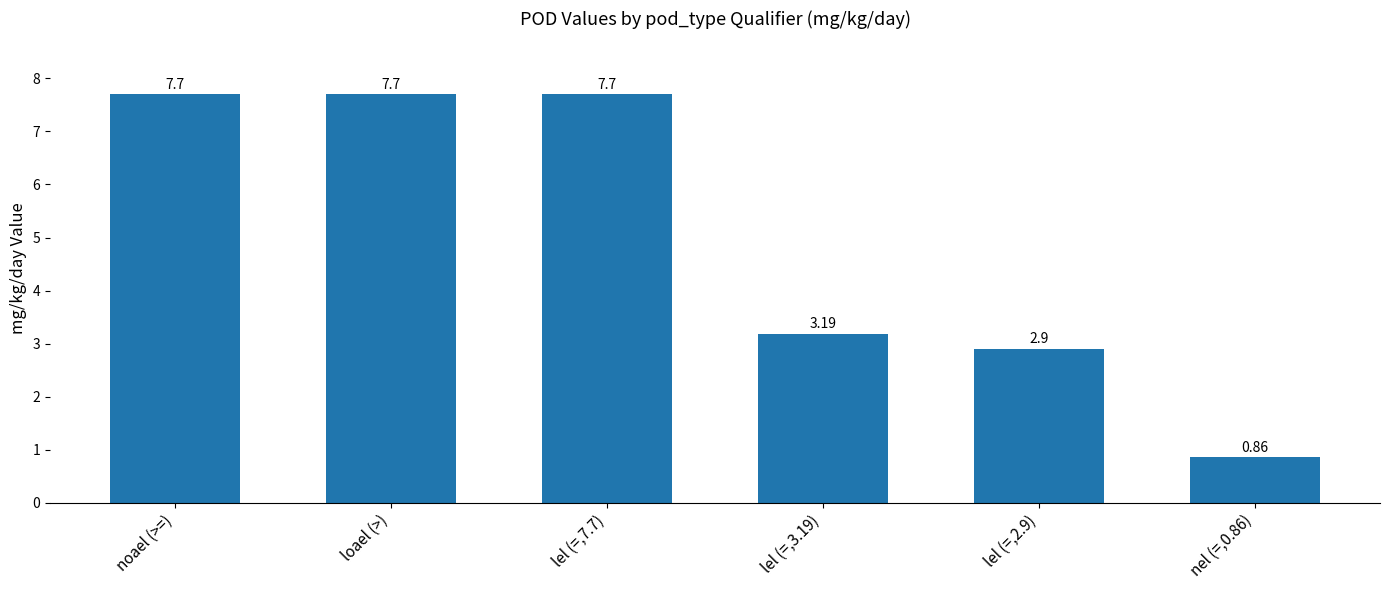

What is the difference between the maximum and minimum values?

6.8